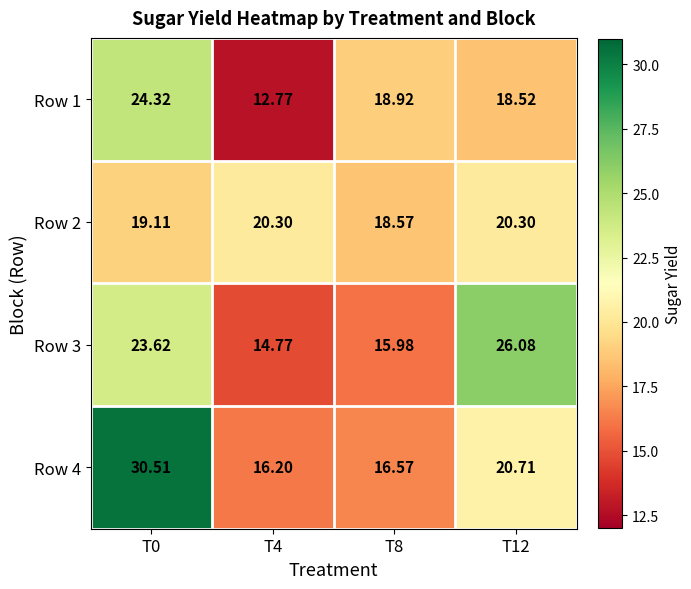

Is the value of Row 3 at T4 greater than the value of Row 4 at T12?

No